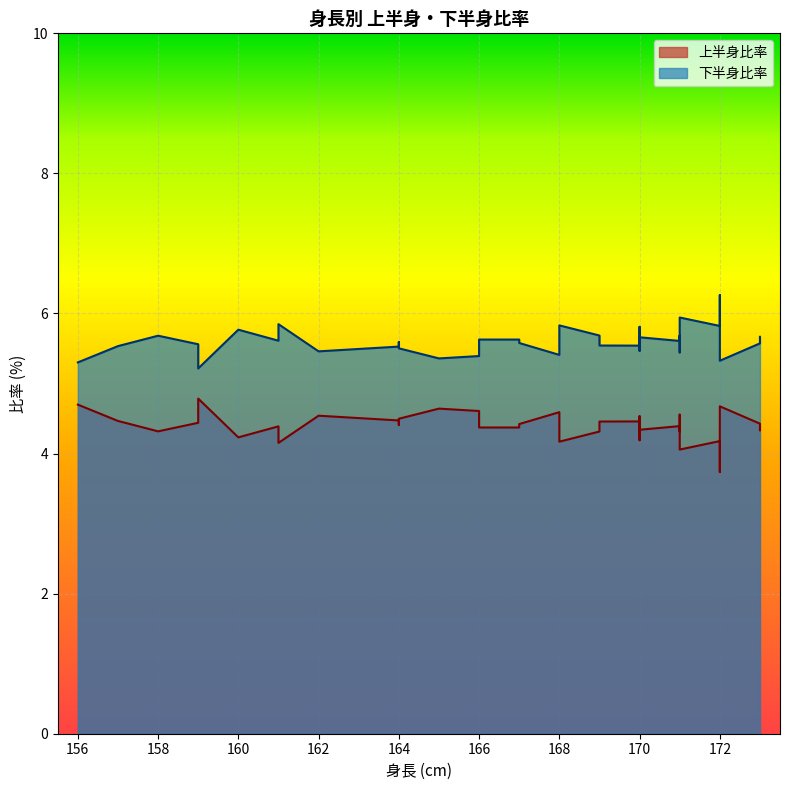

What is the approximate value of 上半身比率 at 172?

4.2